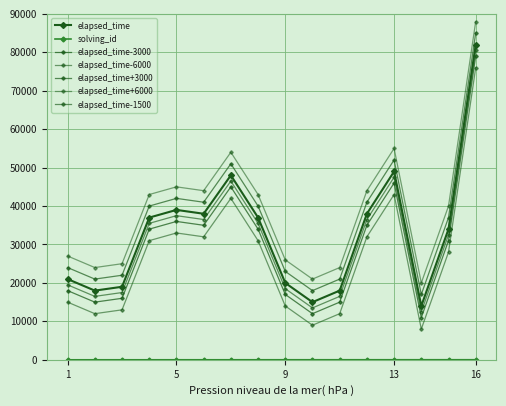

What is the average value of the elapsed_time series?

32938